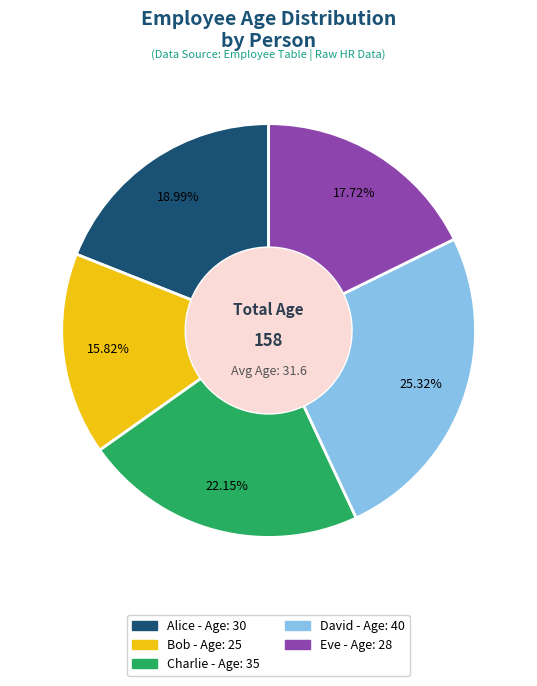

What percentage is the Alice slice, to the nearest percent?

19%